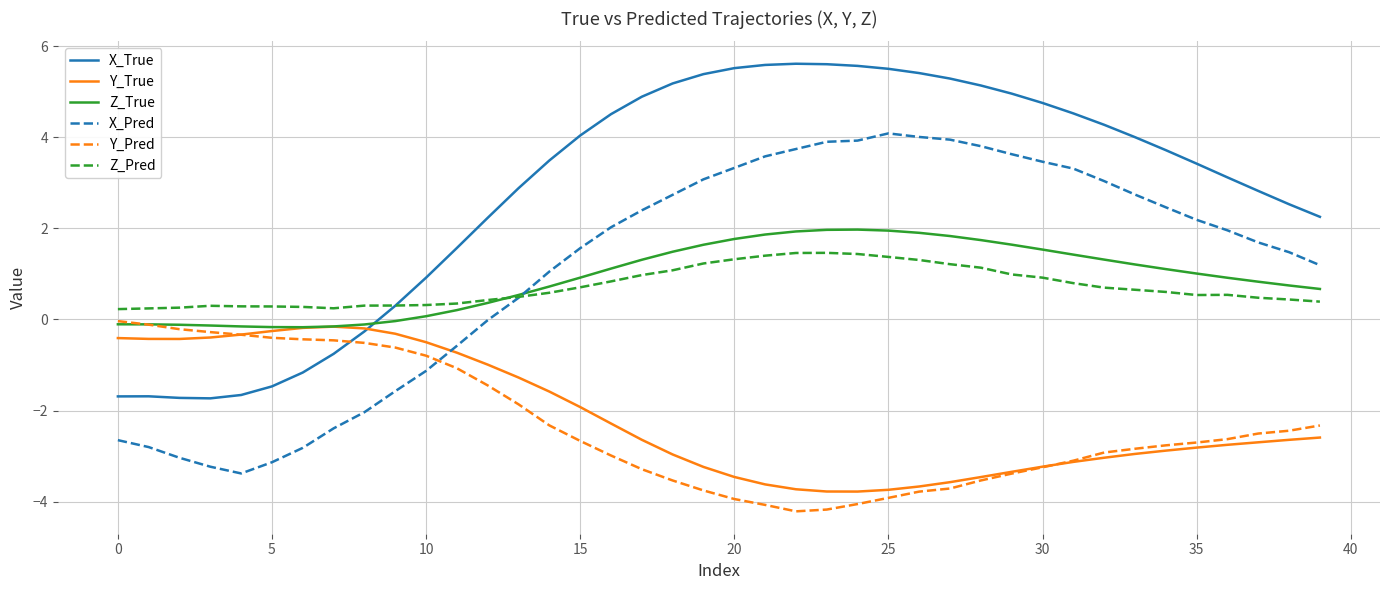

Which series ends up on top after the final intersection of X_Pred and Y_True?

X_Pred